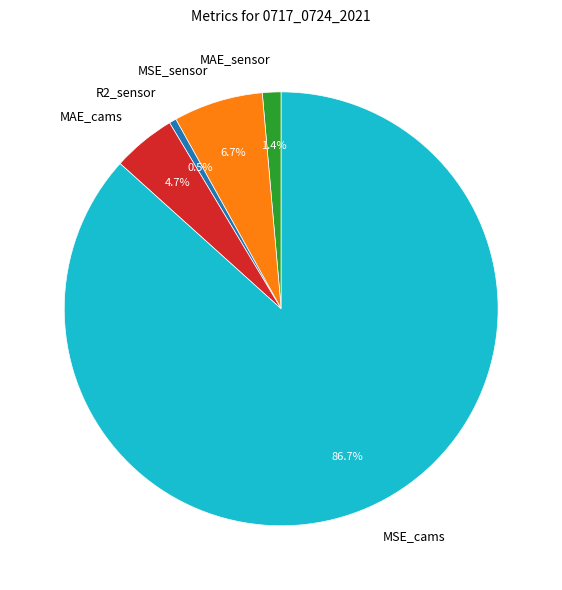

To the nearest percent, what portion does MAE_cams represent?

5%